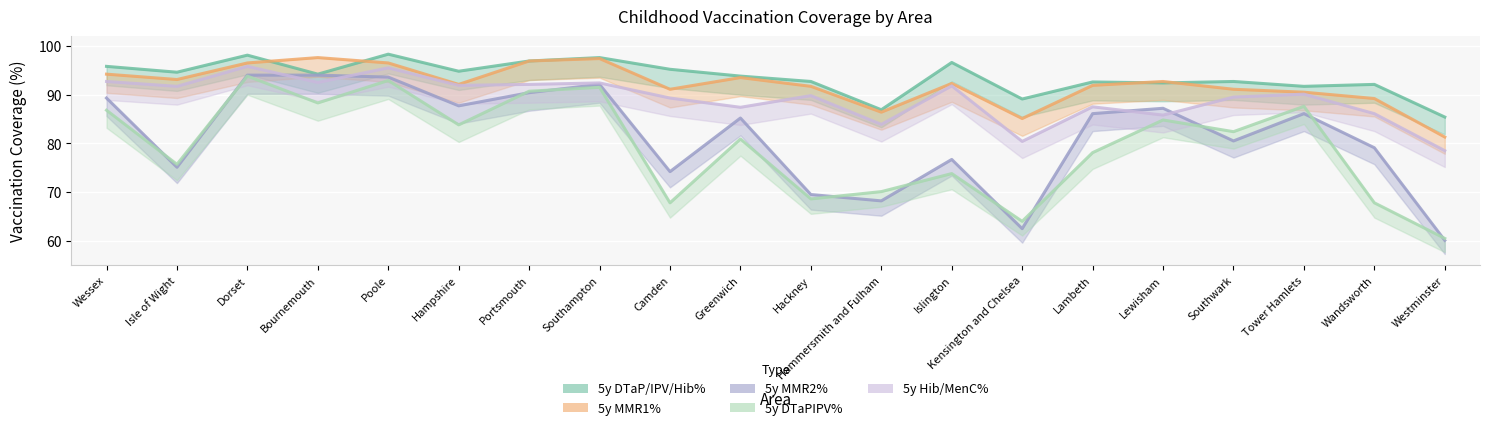

Which series changed the most between Poole and Southwark?

5y MMR2%